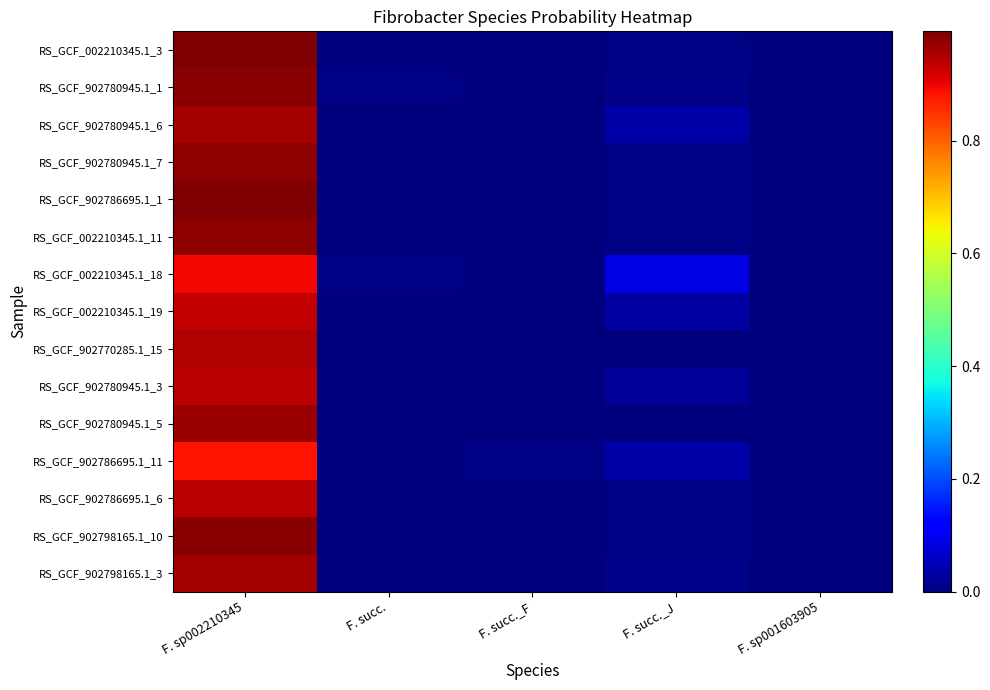

Which series changed the most between F. succ._F and F. succ._J?

RS_GCF_002210345.1_18